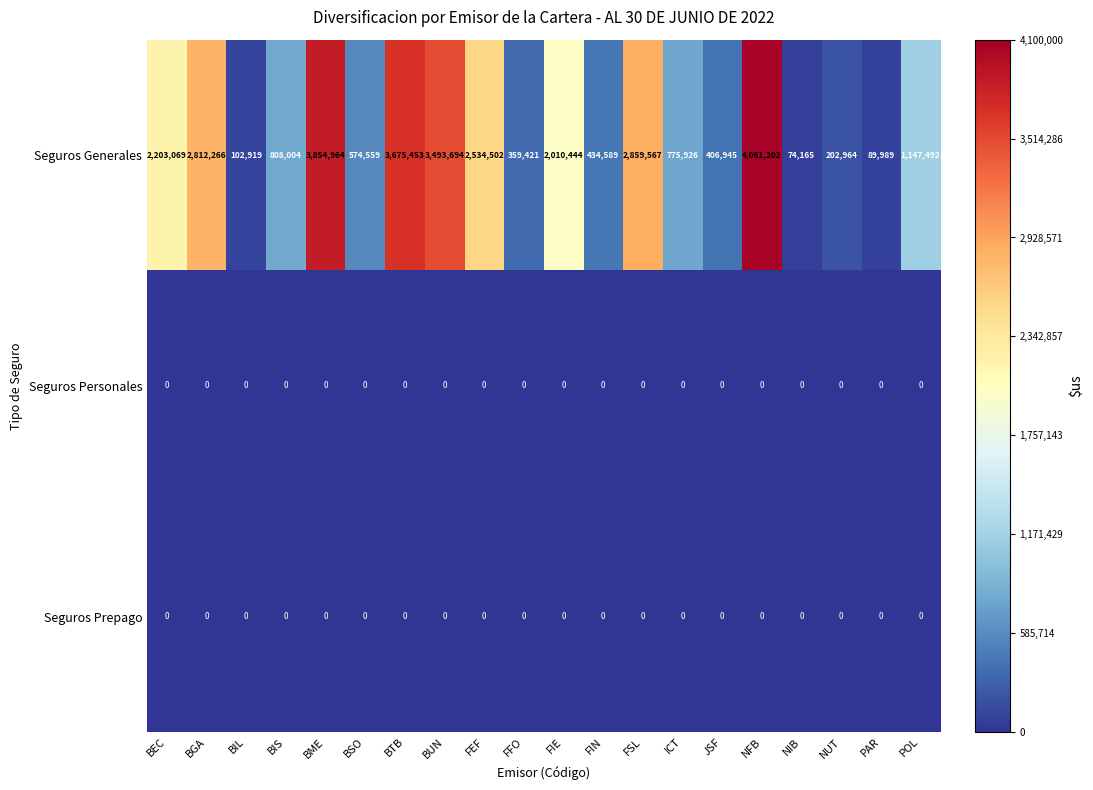

Which series has the widest spread of values?

Seguros Generales